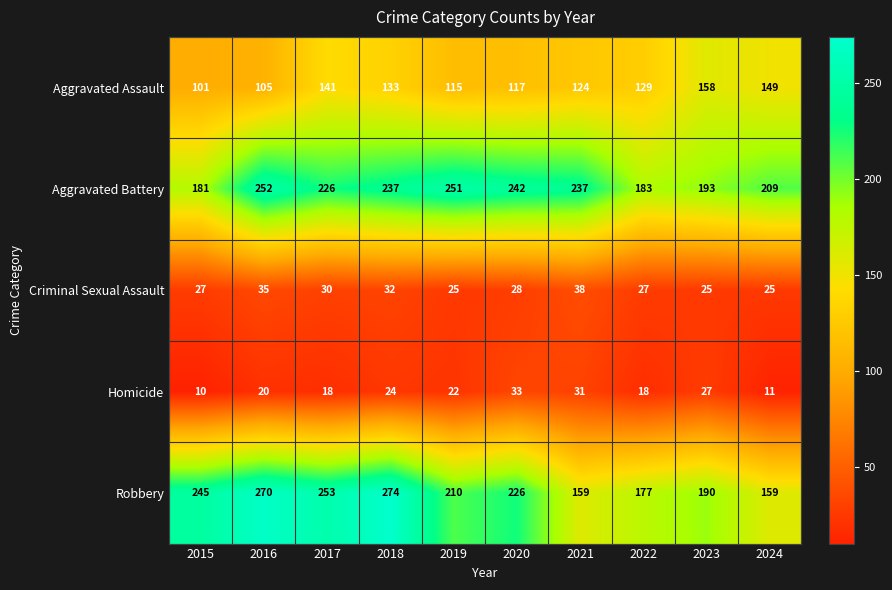

The value of Robbery at 2023 is 322. True or false?

False